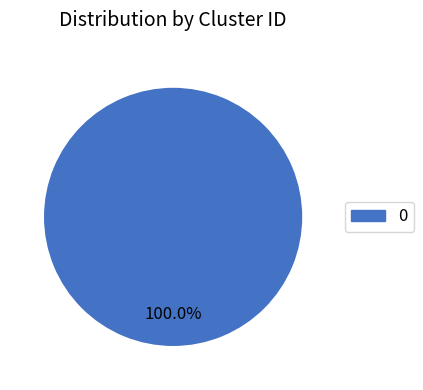

Does any single category account for the majority?

Yes